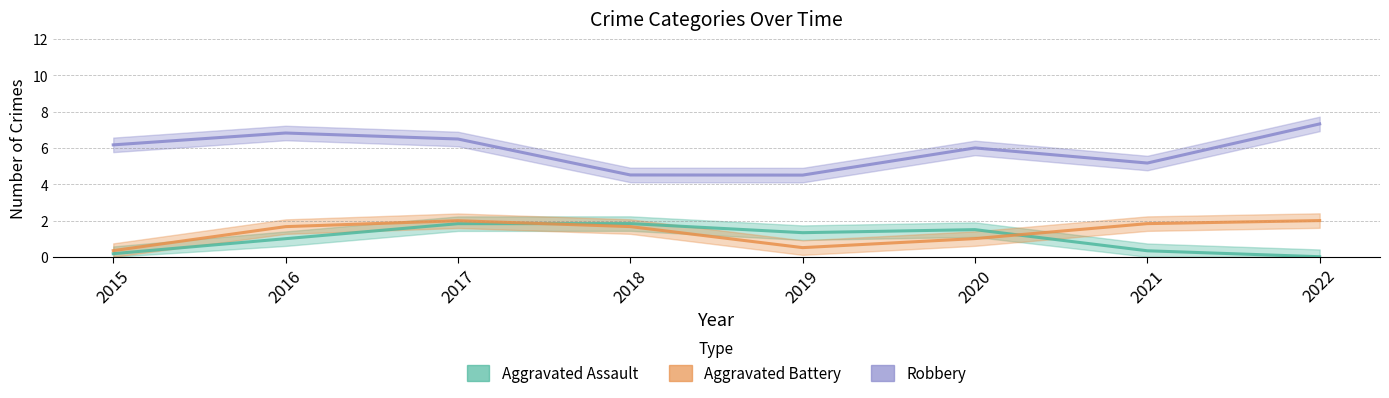

Which series has the largest total across all categories?

Robbery